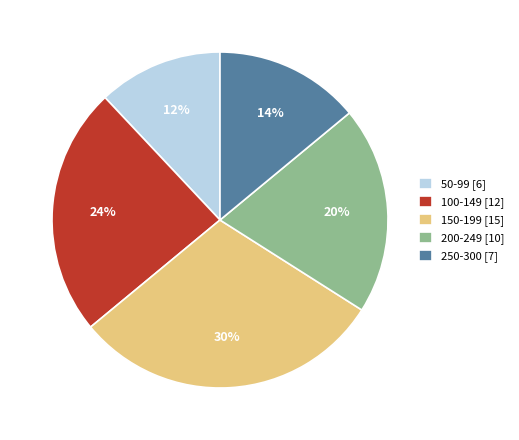

To the nearest percent, what portion does 100-149 [12] represent?

24%